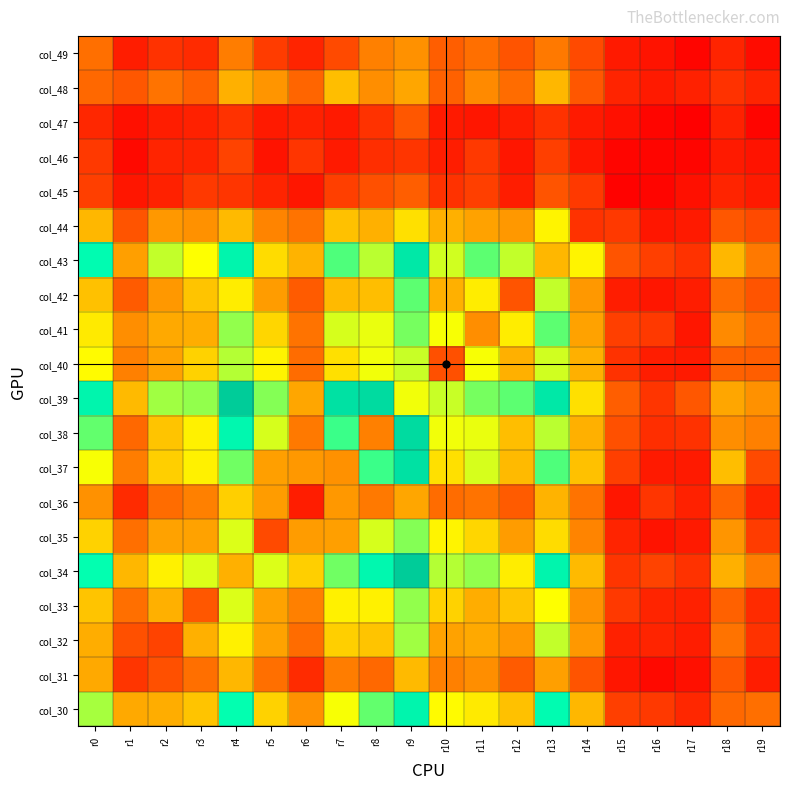

At which category does the chart reach its peak across all series?

r9